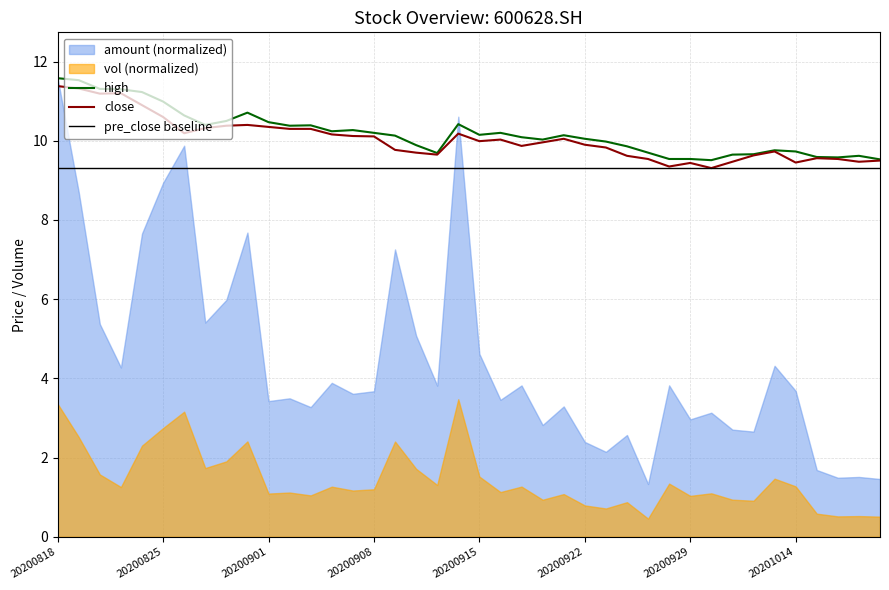

What is the total value across all series at 18?

28.6